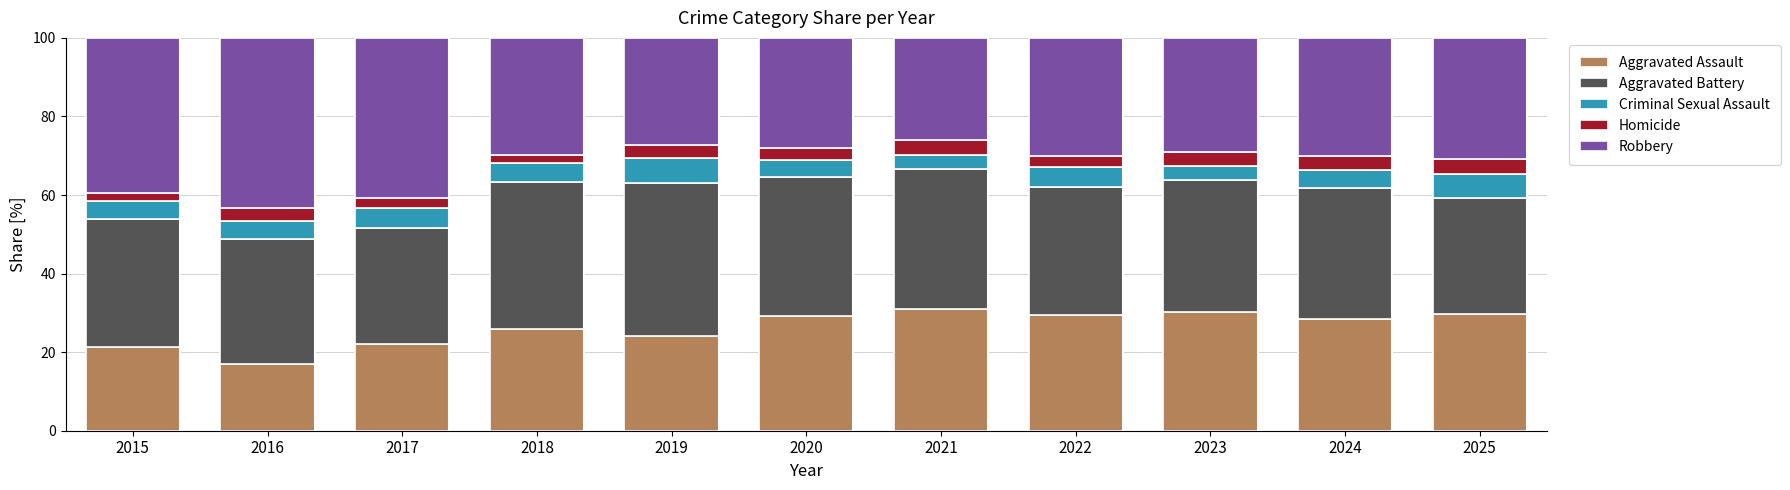

What is the total value across all series at 2025?

100.0